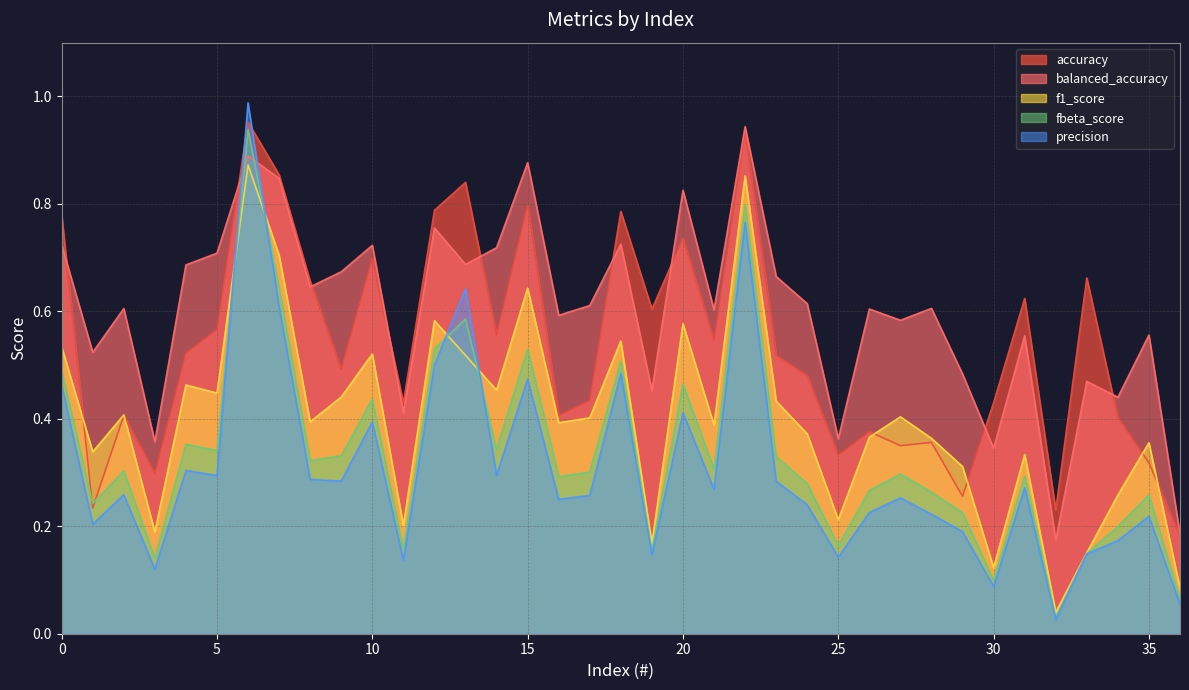

What is the maximum value shown in the chart?

1.0